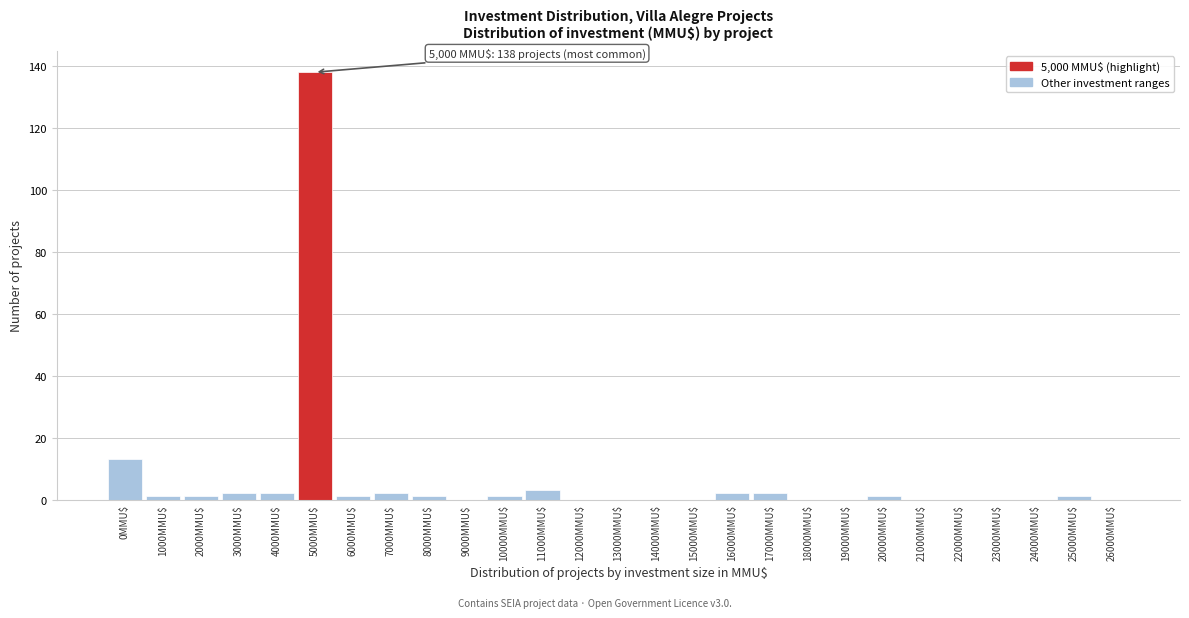

Which label corresponds to the largest value in the chart?

5000MMU$